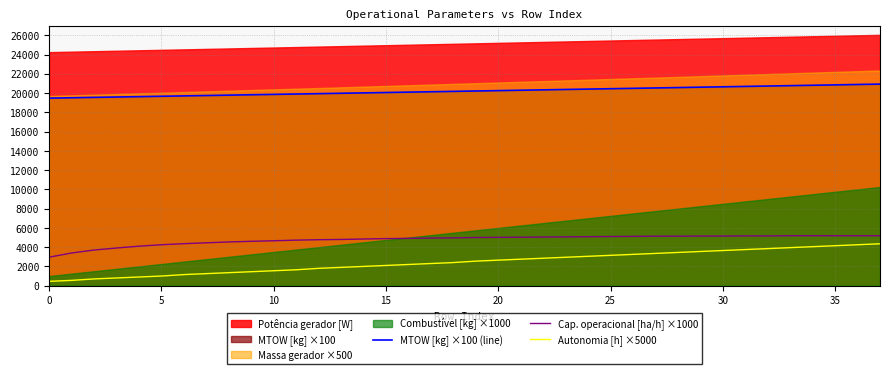

Between 24 and 33, which series saw the biggest shift?

Autonomia [h] ×5000